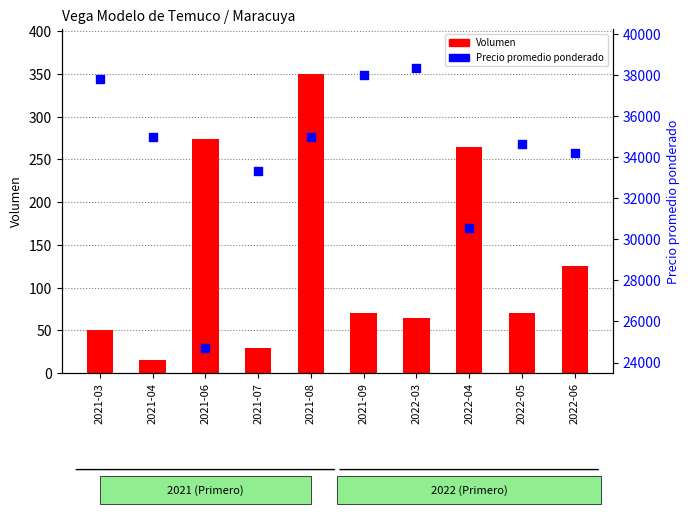

Which series has the largest total across all categories?

Precio promedio ponderado